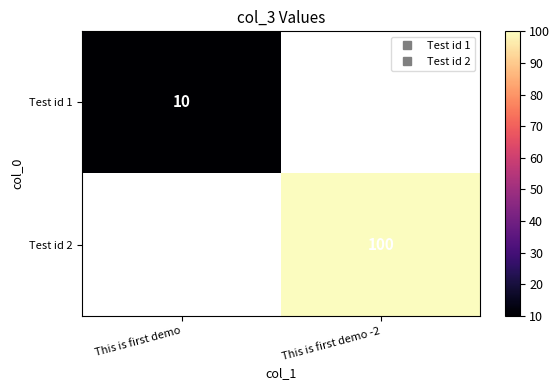

At how many categories does at least one series exceed 53?

1